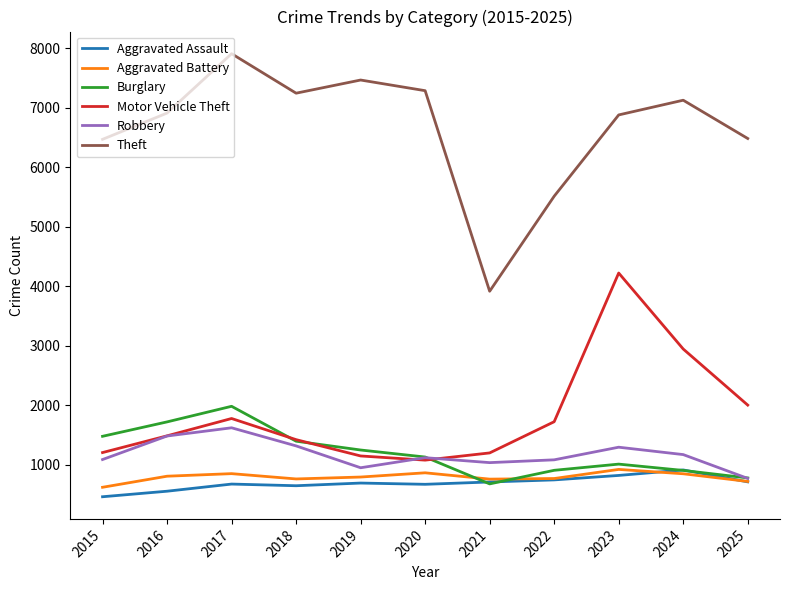

Is it true that Theft equals 5512 at 2022?

True